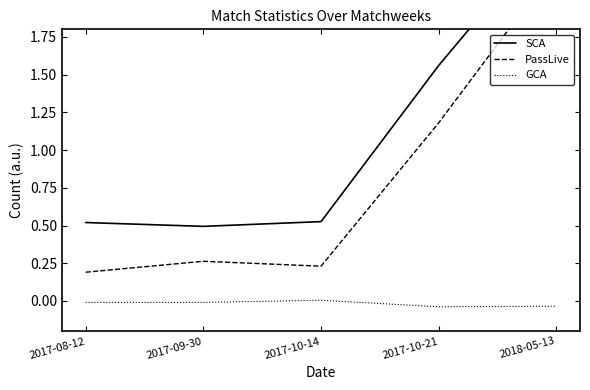

At 2017-10-14, list the series in order from smallest to largest.

GCA, PassLive, SCA